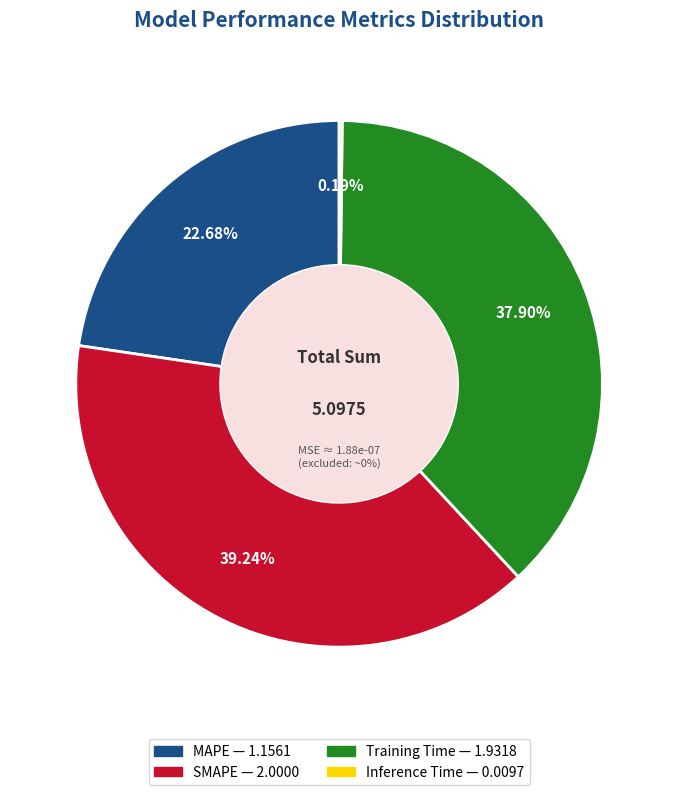

To the nearest percent, what is the average slice percentage?

25%